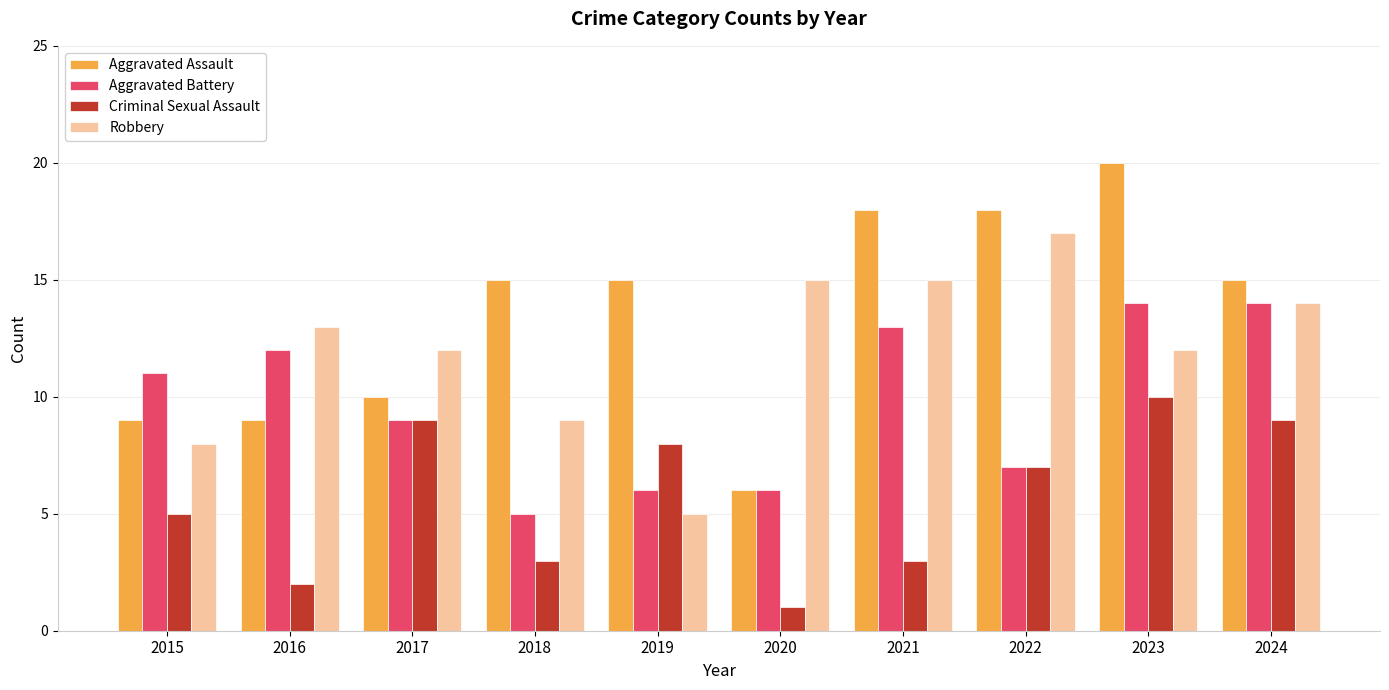

Between 2016 and 2022, which series saw the biggest shift?

Aggravated Assault